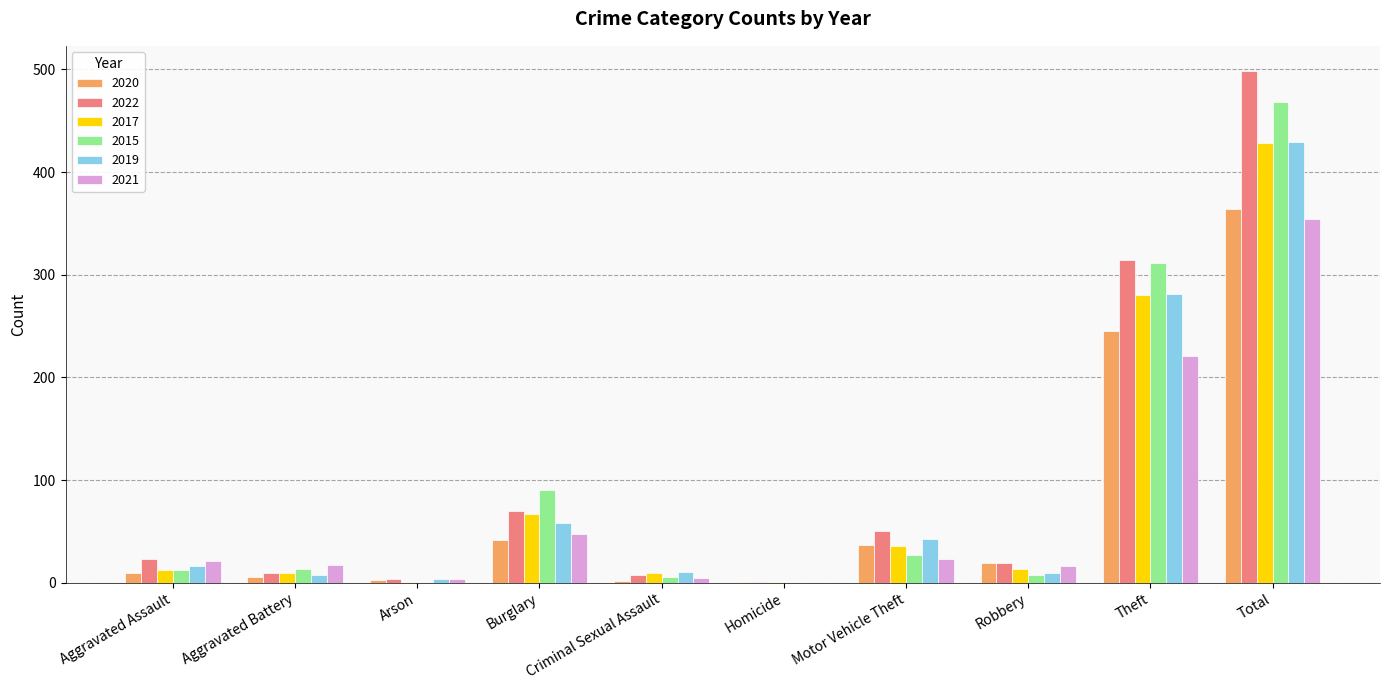

Is the value of 2021 at Aggravated Battery greater than the value of 2022 at Criminal Sexual Assault?

Yes